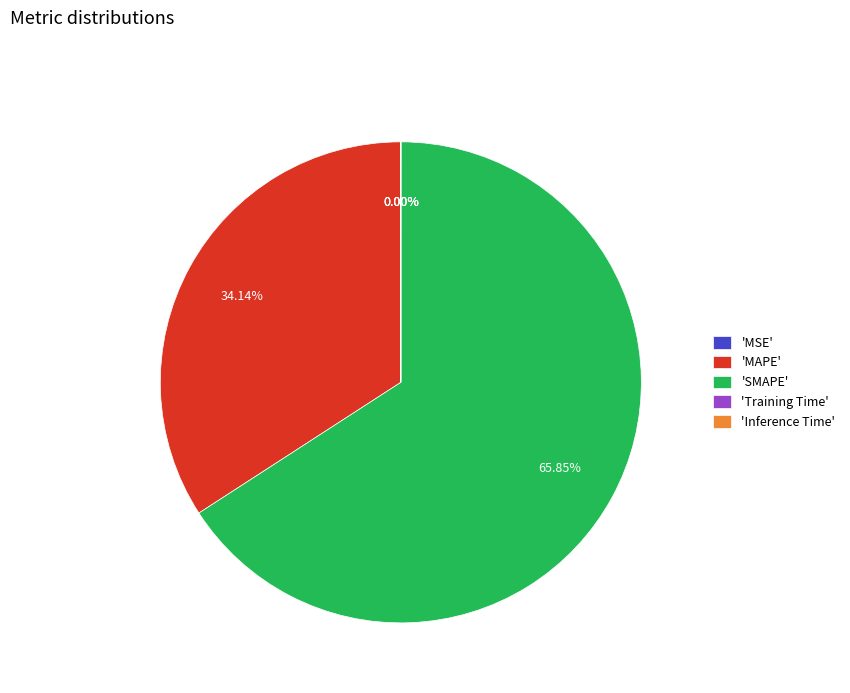

Is there any slice that represents more than half of the pie?

Yes